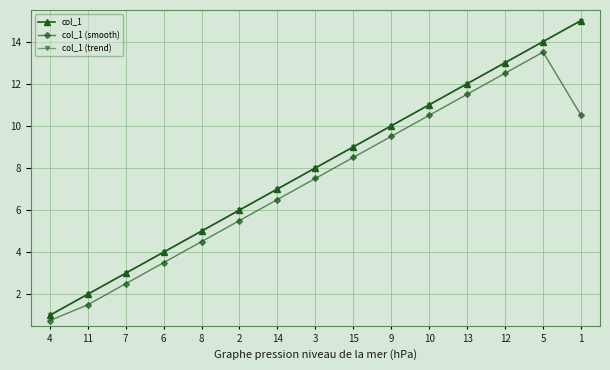

At which category does the chart reach its minimum across all series?

4